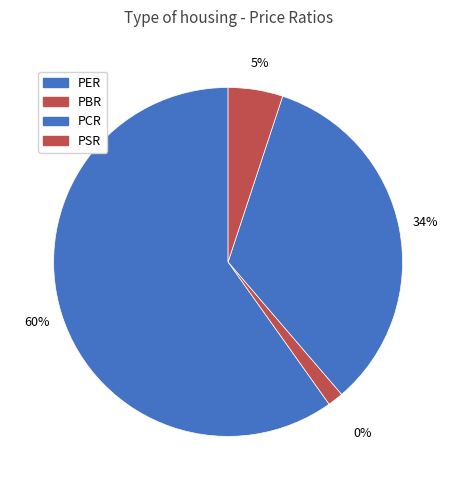

The PER slice represents 54% of the pie. True or false?

False